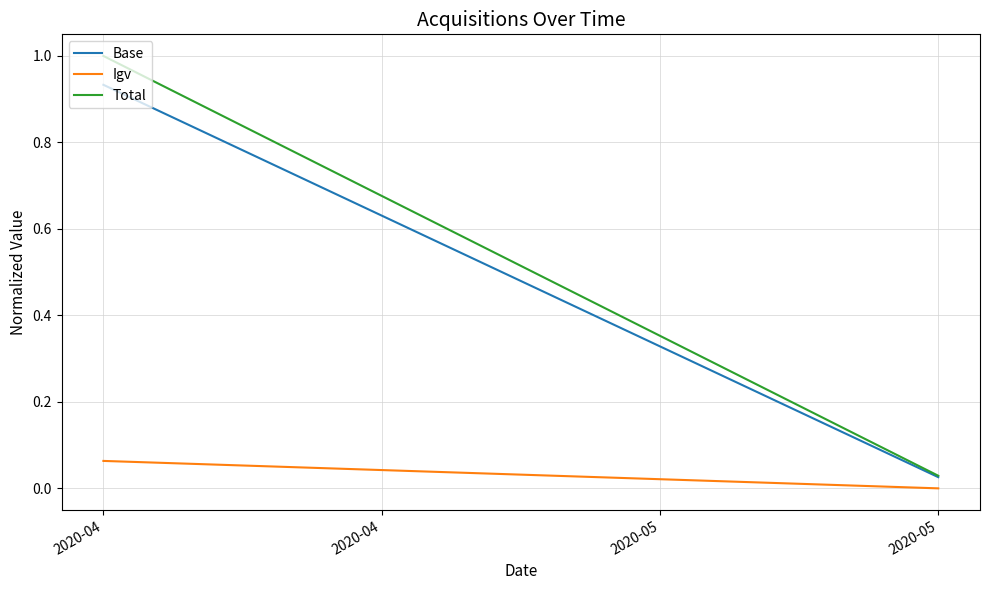

Rank the series by their maximum value, from highest to lowest.

Total, Base, Igv